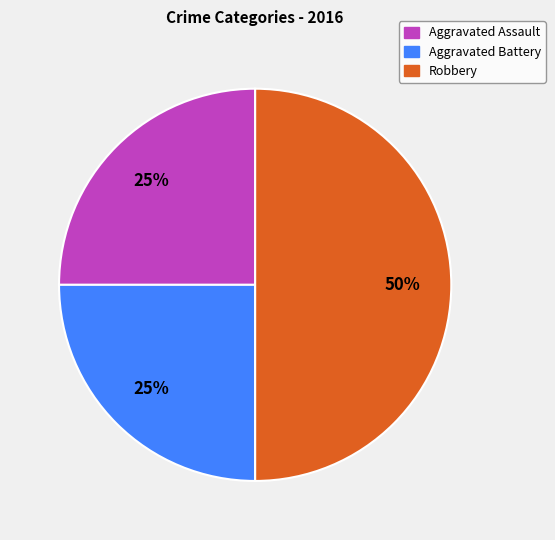

To the nearest percent, what is the average slice percentage?

33%